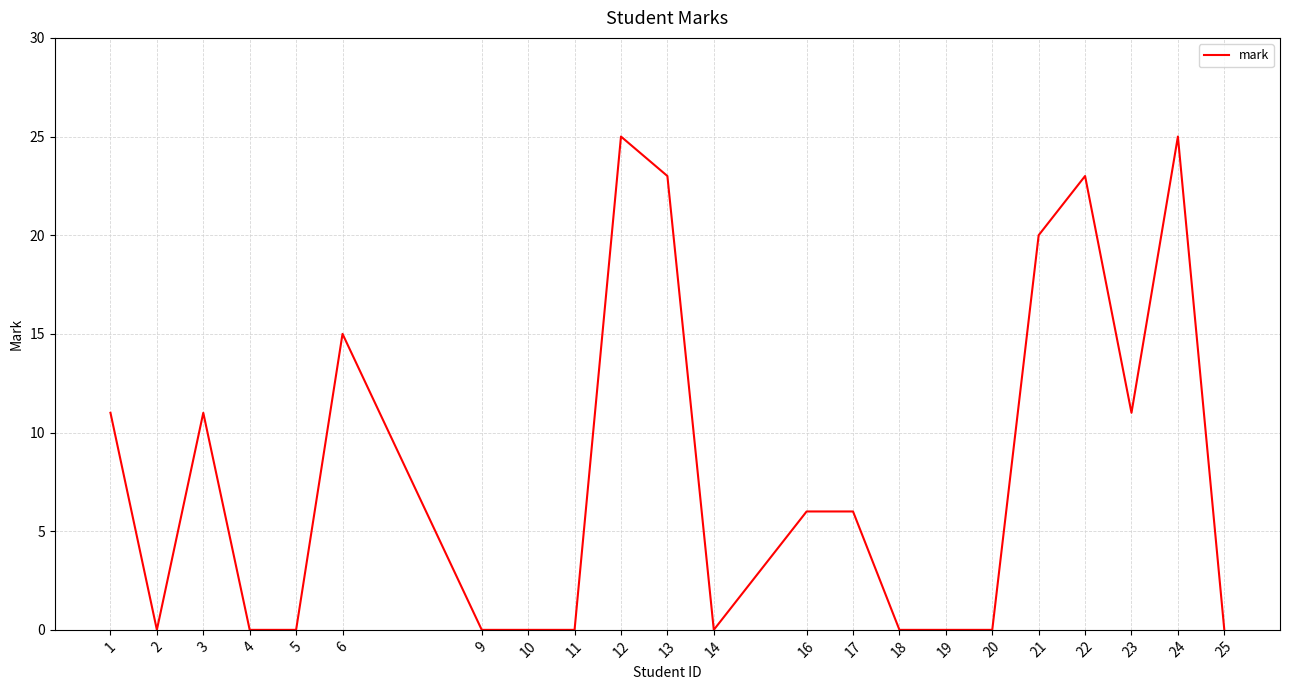

The chart shows a value of 0 at 11. True or false?

True